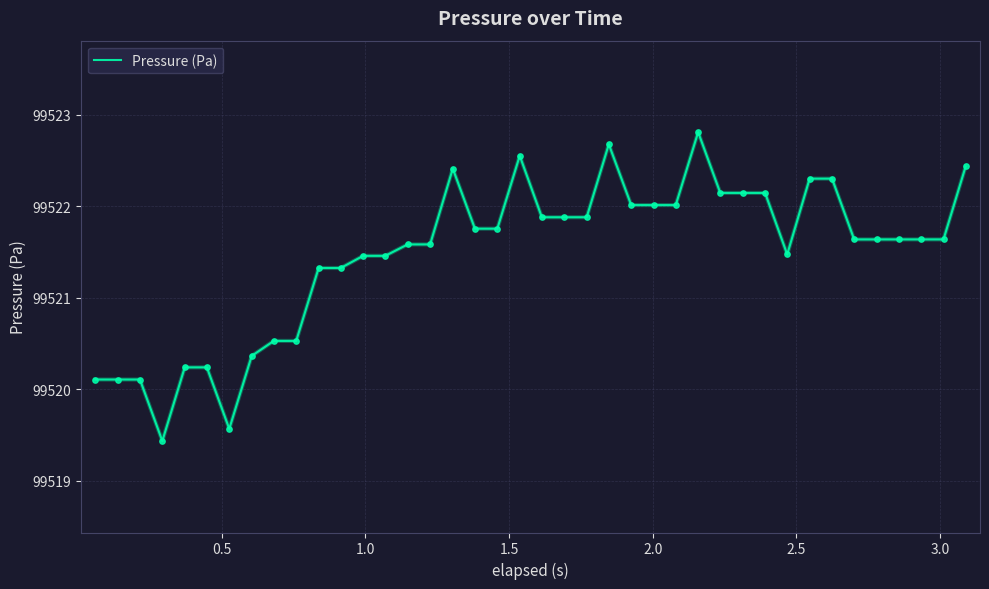

What is the smallest value displayed?

99519.4